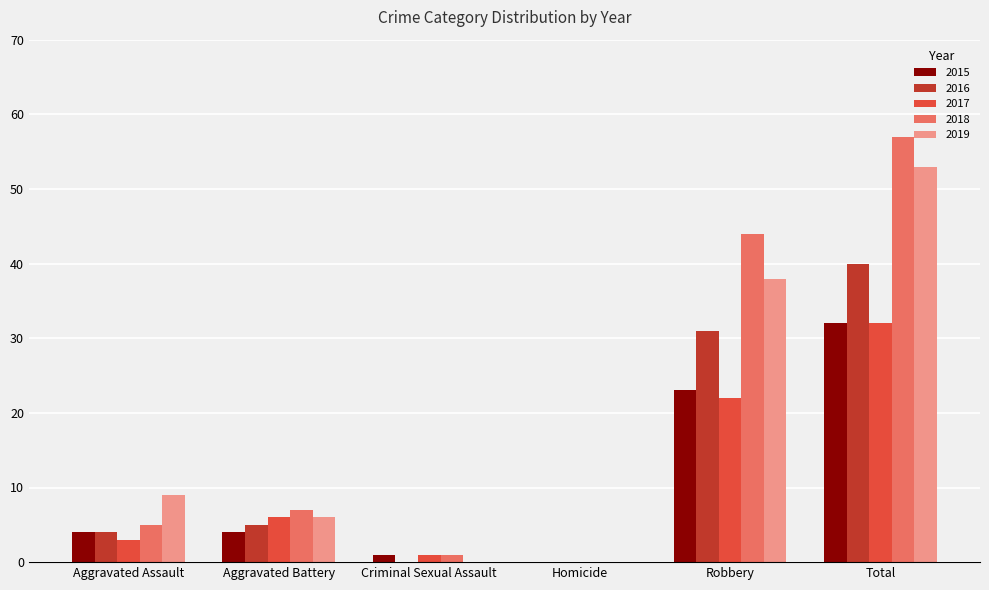

The value of 2017 at Homicide is 0. True or false?

True